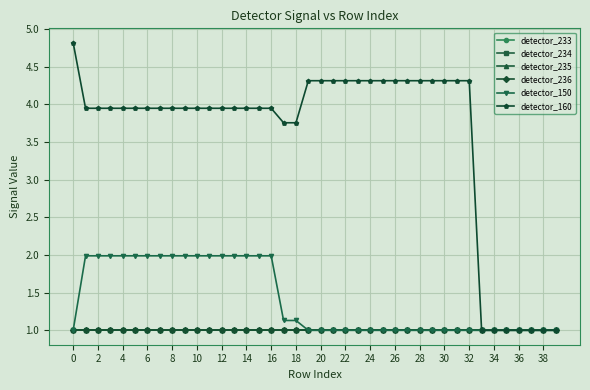

Is this an area chart (filled region under the line)?

No